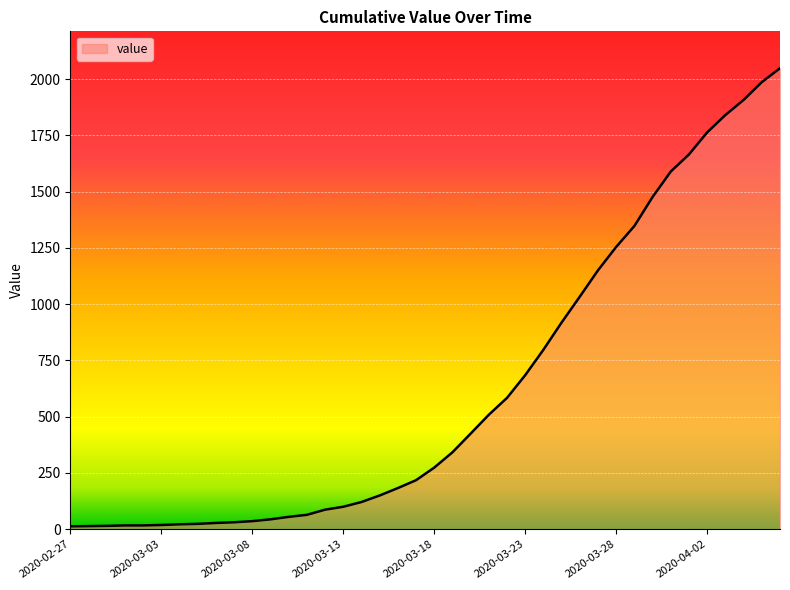

Reading left to right, extract all data points from this chart.

13	14	15	17	17	19	22	24	28	31	36	44	55	64	87	100	121	150	183	218	274	342	425	509	584	685	798	919	1034	1151	1255	1348	1477	1590	1666	1764	1841	1908	1987	2049